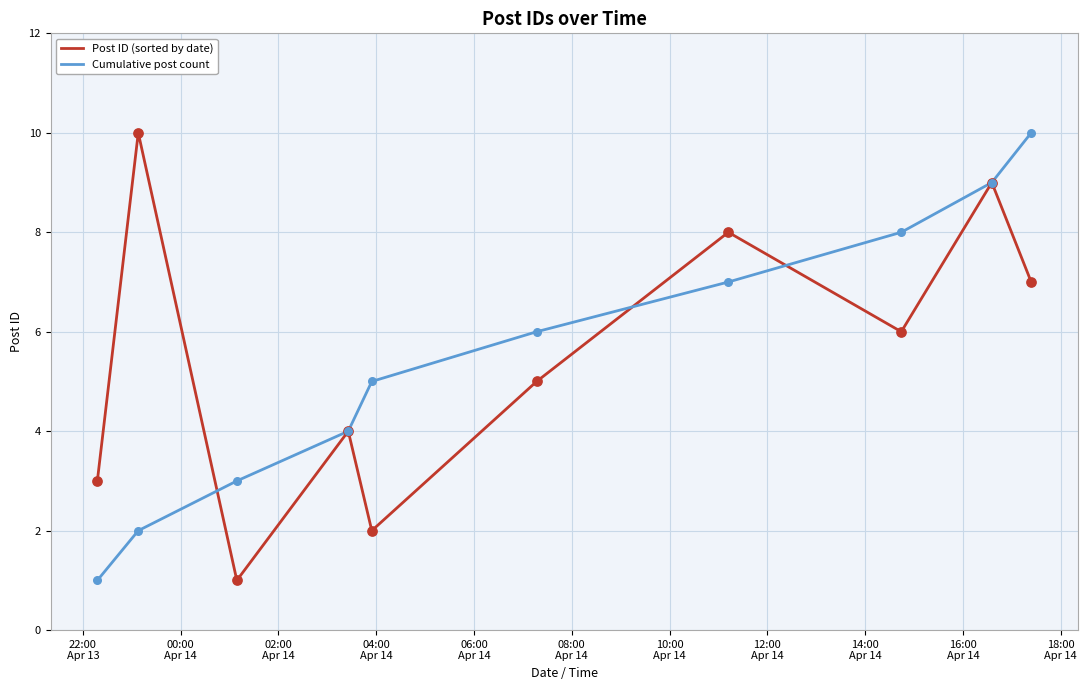

What are all the series names shown in the legend?

Post ID (sorted by date), Cumulative post count